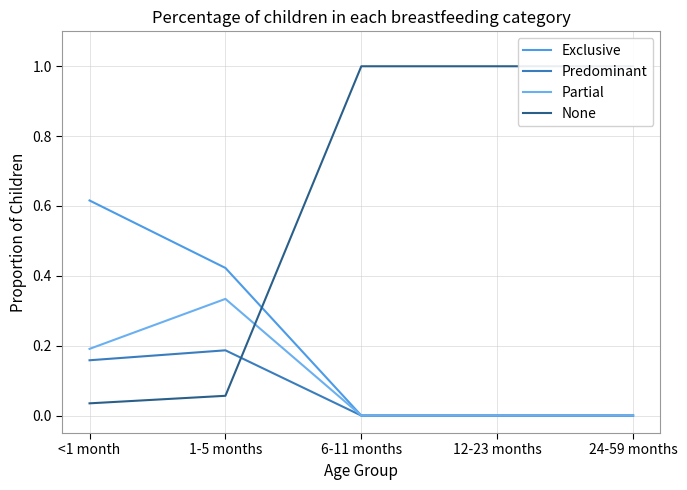

What position from the left is 12-23 months?

4